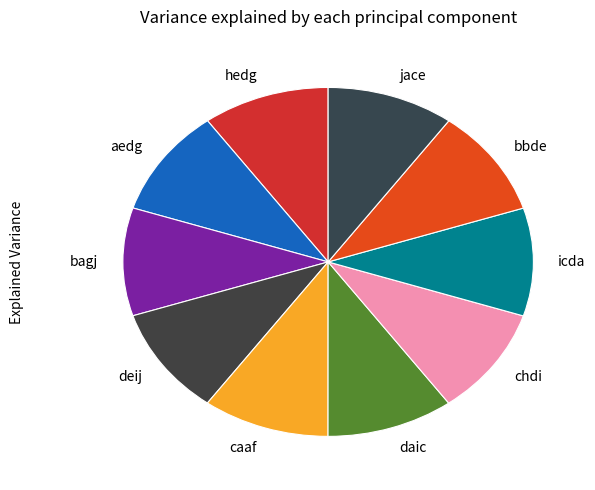

Is the sum of chdi and deij greater than half?

No